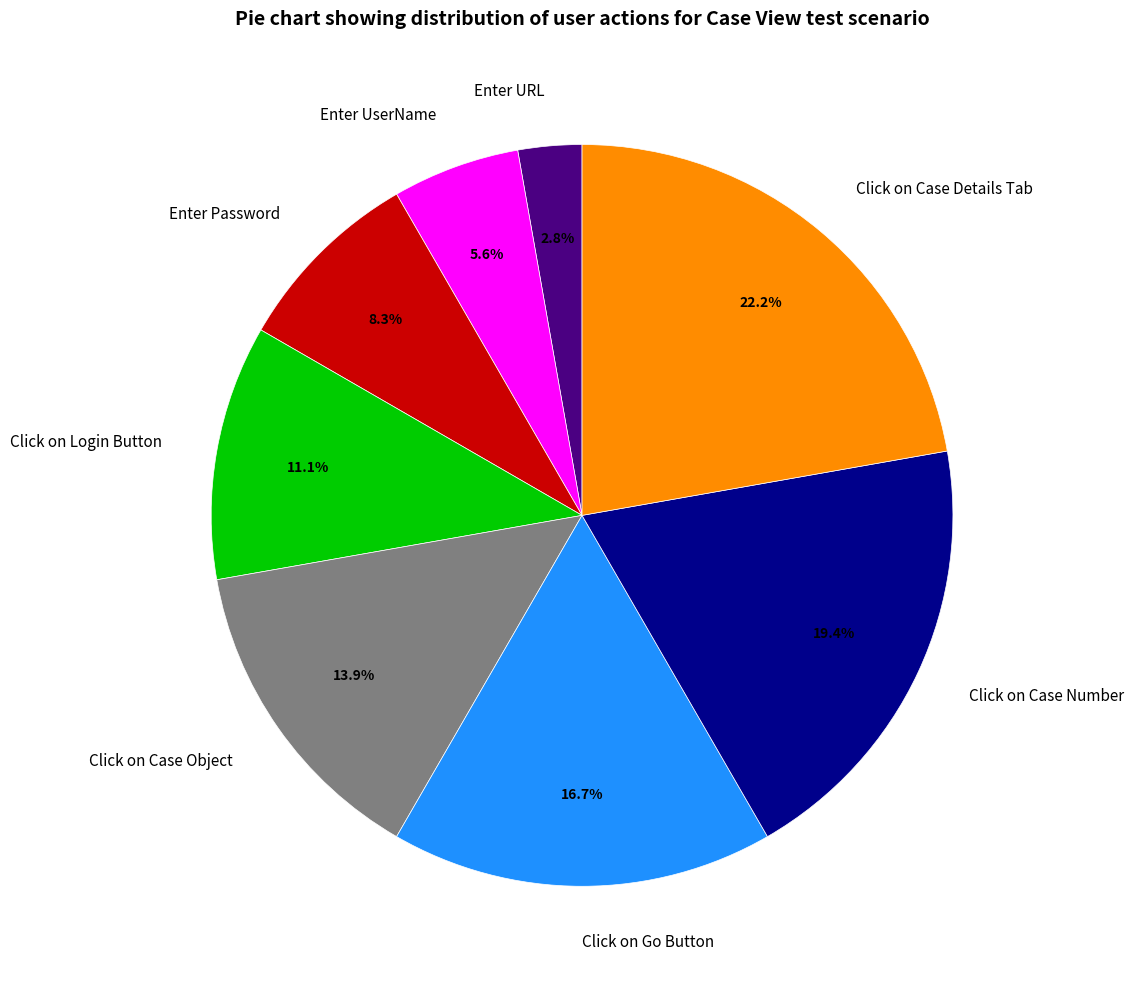

Is the sum of Enter Password and Enter URL greater than half?

No